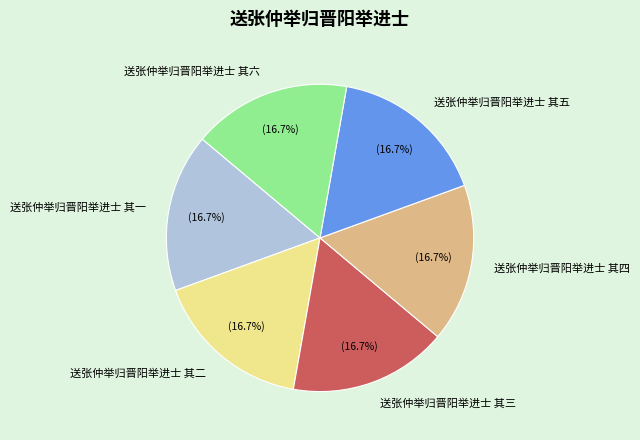

Is 送张仲举归晋阳举进士 其五 the majority of the pie?

No